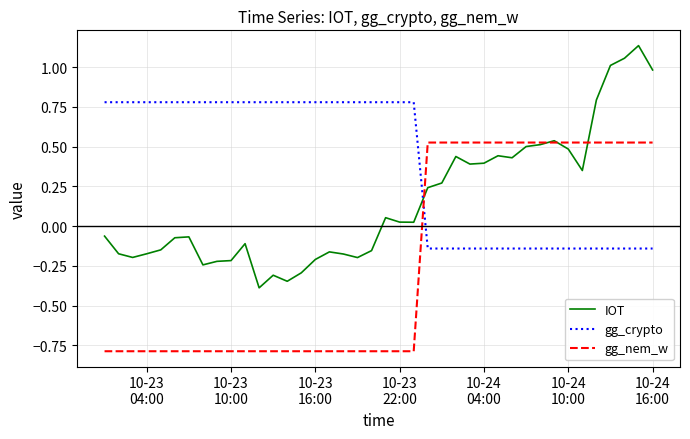

True or false: gg_crypto and gg_nem_w cross at least once.

True